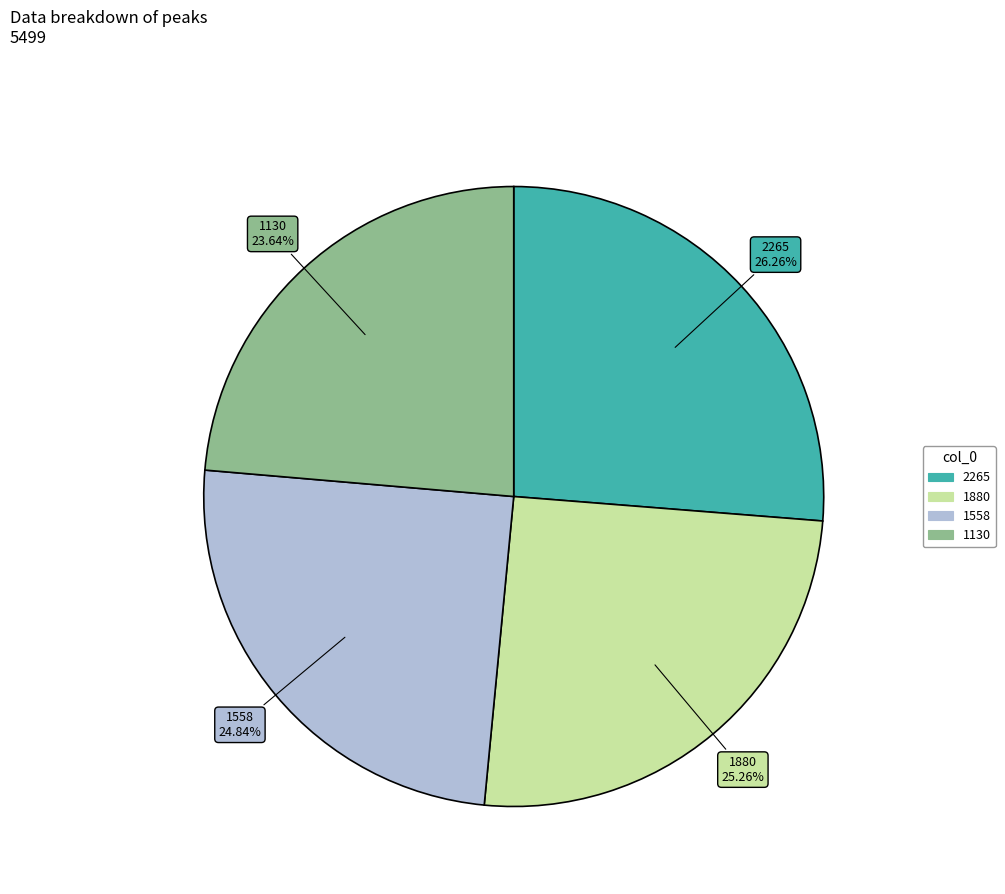

To the nearest percent, what is the combined percentage of 1130 and 1558?

48%